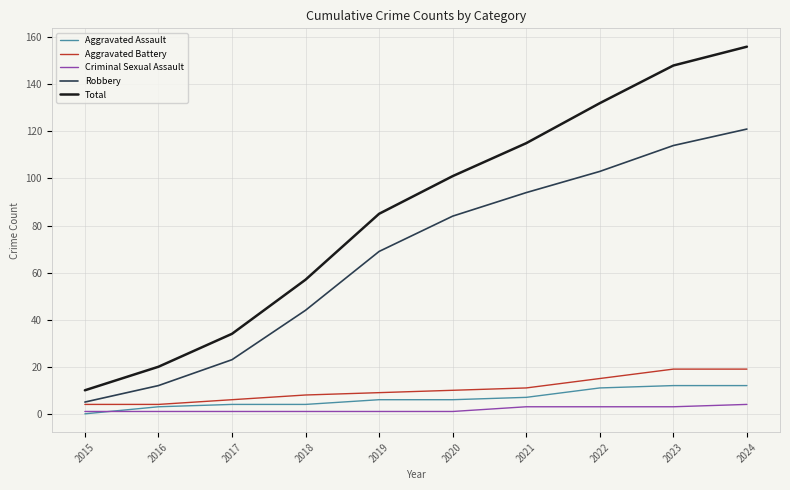

Which series changed the most between 2017 and 2020?

Total